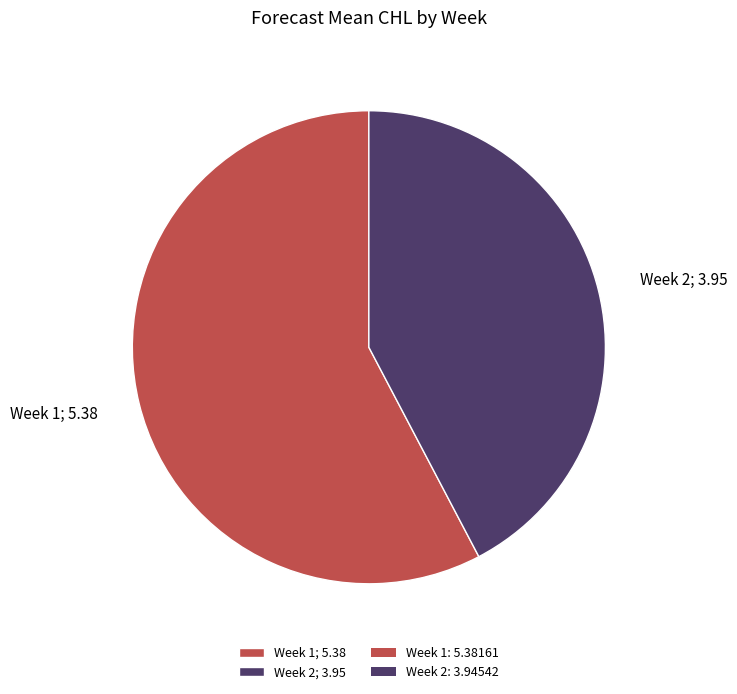

What is the ratio of the value at Week 1; 5.38 to the value at Week 2; 3.95?

1.4